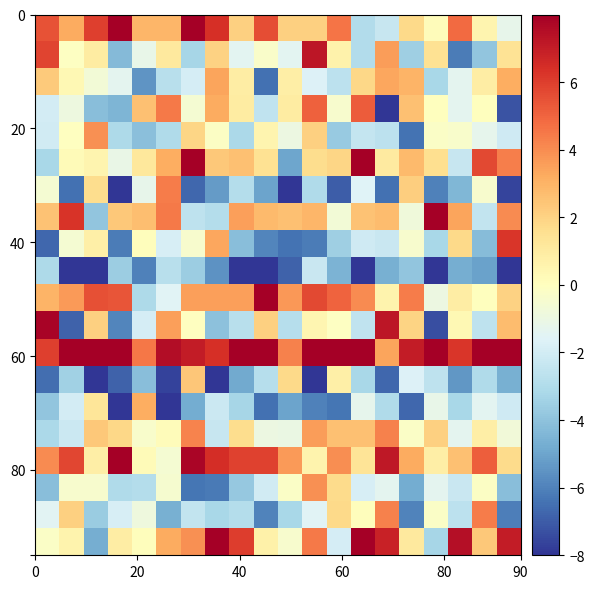

How many categories are shown in the chart?

20